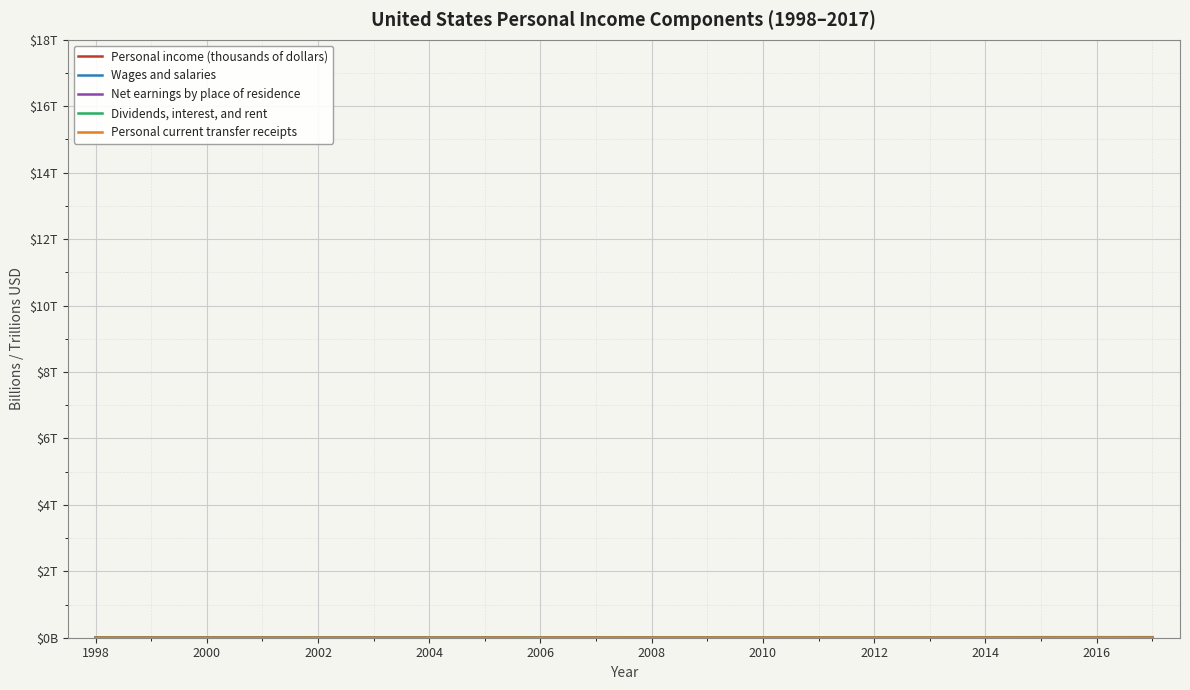

In Wages and salaries, how many points are higher than both neighbors (excluding endpoints)?

1